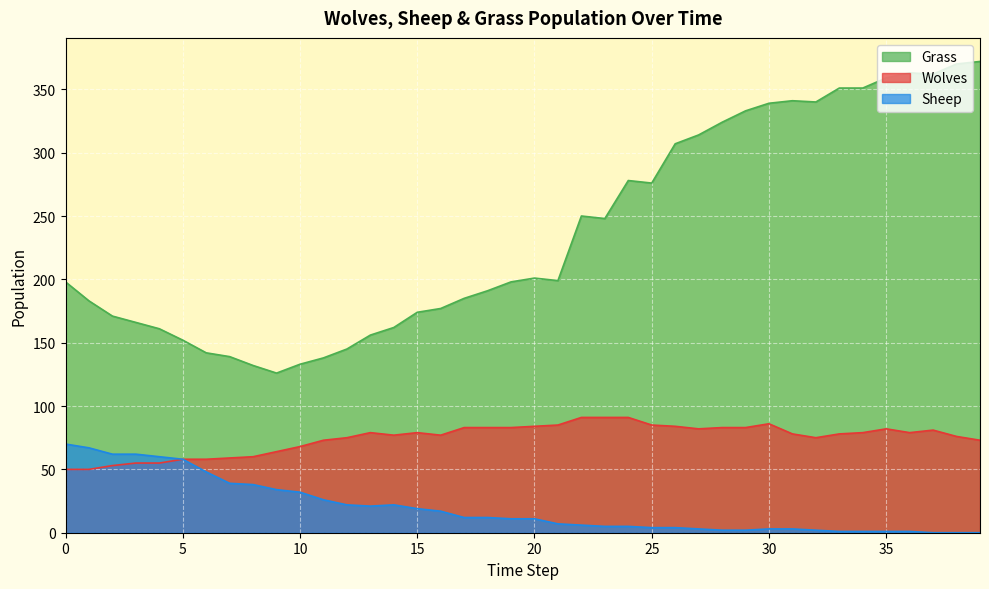

At which label does Grass first exceed 199?

20